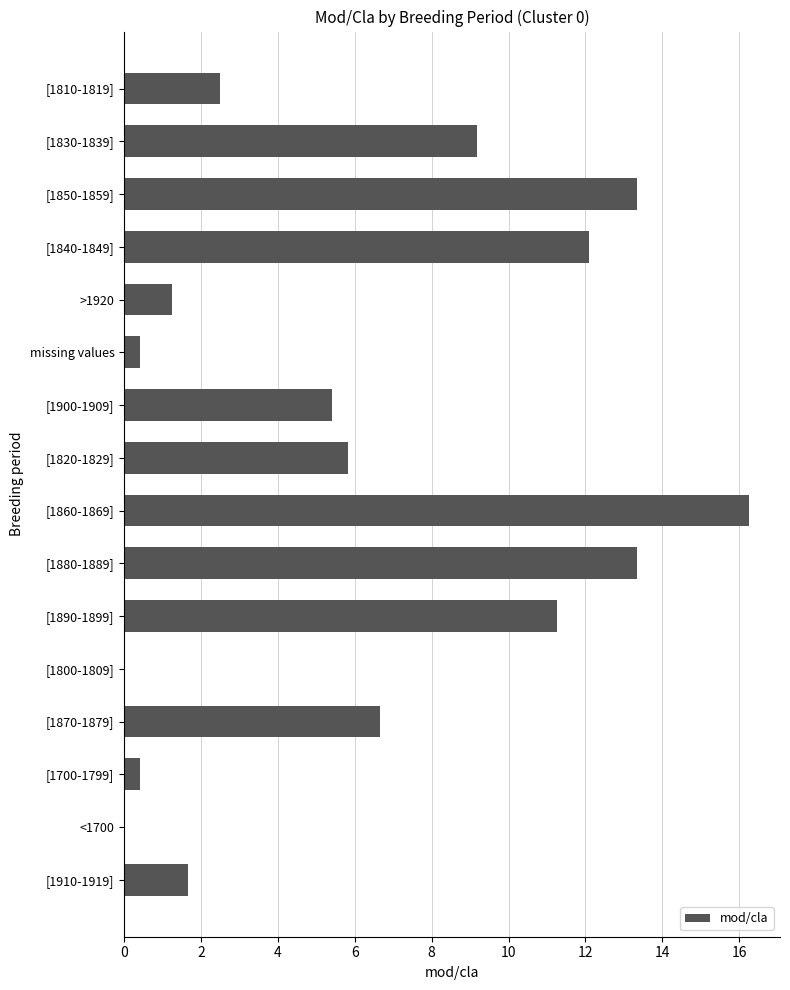

What is the average value?

6.2